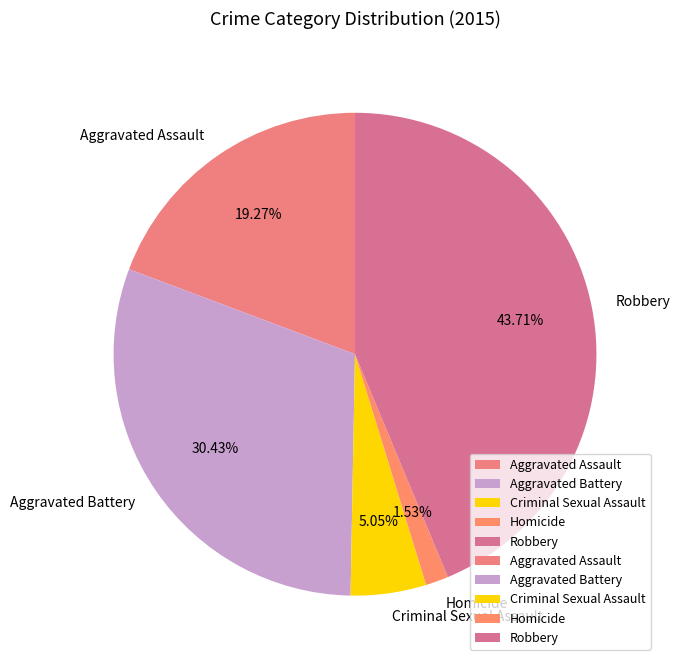

Rank the categories by value from highest to lowest.

Robbery, Aggravated Battery, Aggravated Assault, Criminal Sexual Assault, Homicide